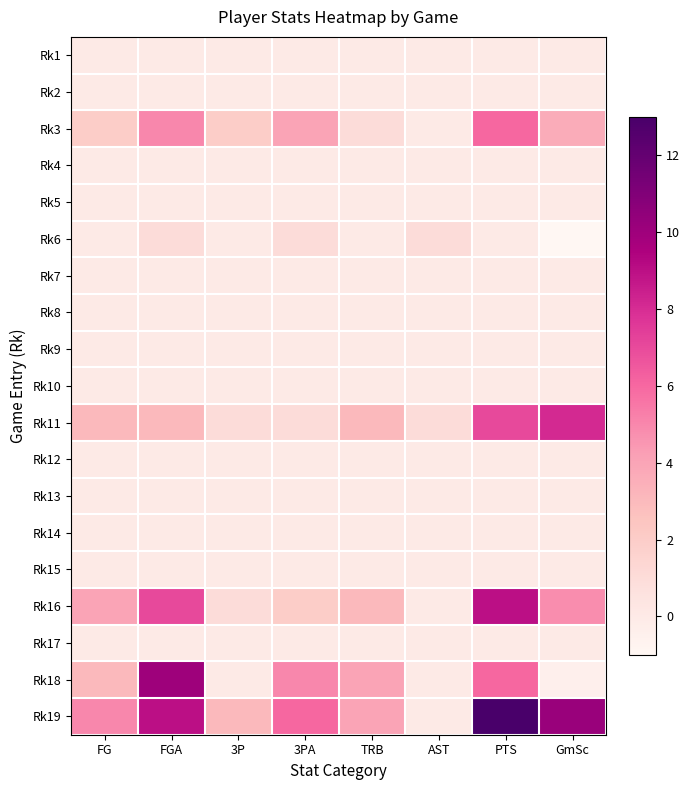

What is the total value across all series at 3PA?

19.0